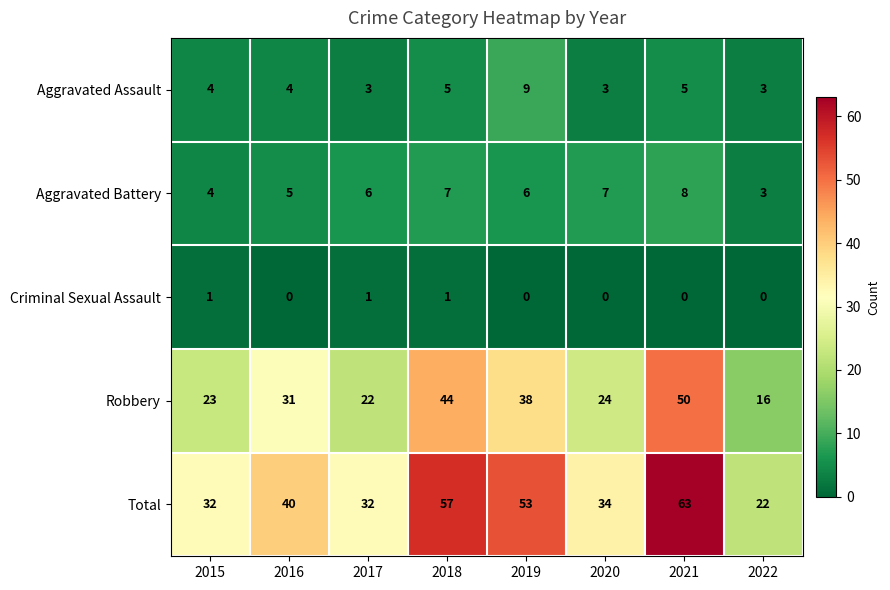

Count the Aggravated Assault values in the range 3 to 5.

7